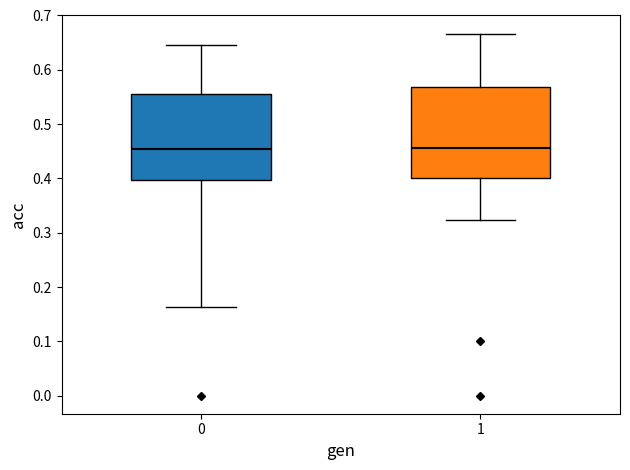

Where is the upper edge of the box at x = 0 on the y-axis? The values are not printed on the chart, so give them approximately, as read against the axis.

0.56